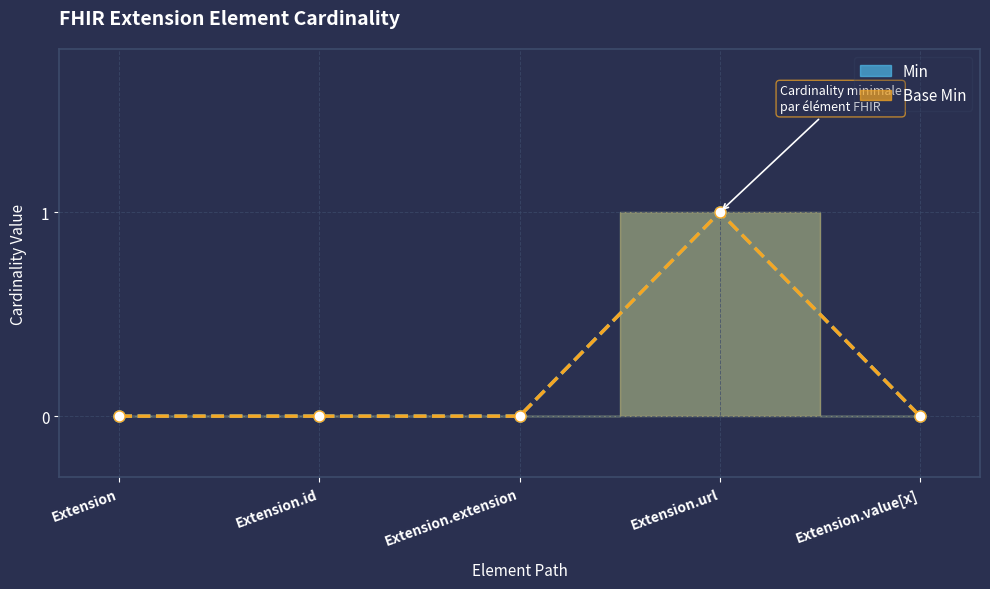

True or false: Min and Base Min cross at least once.

False